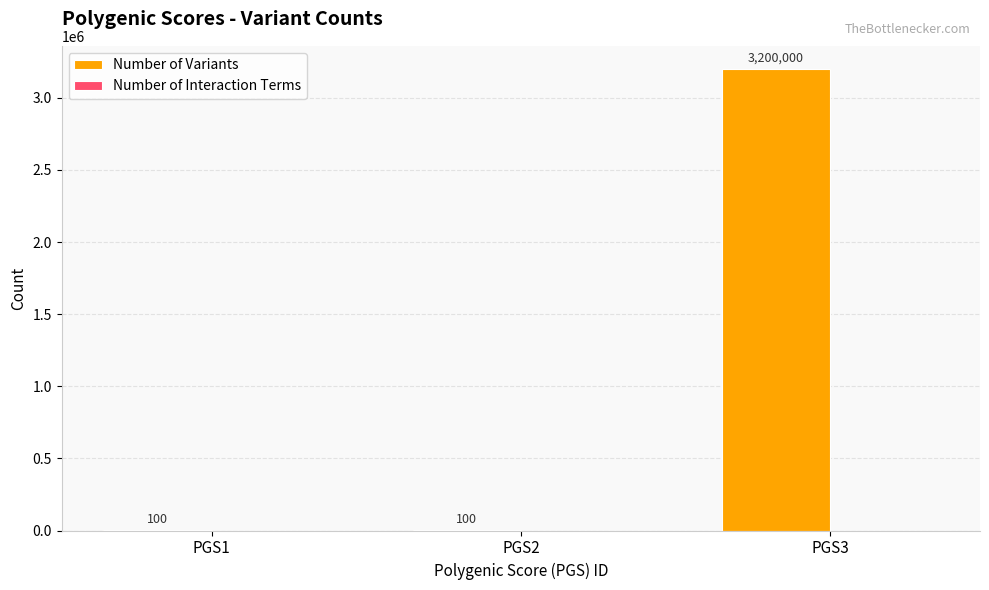

Approximately how many times larger is the value at PGS3 compared to PGS1?

32000.0